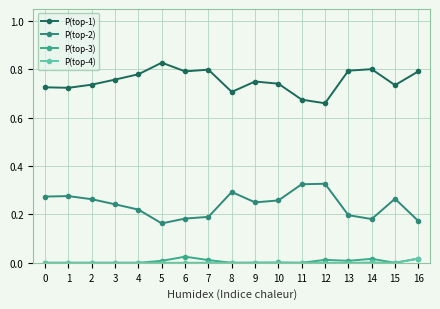

How many series are shown in this chart?

4